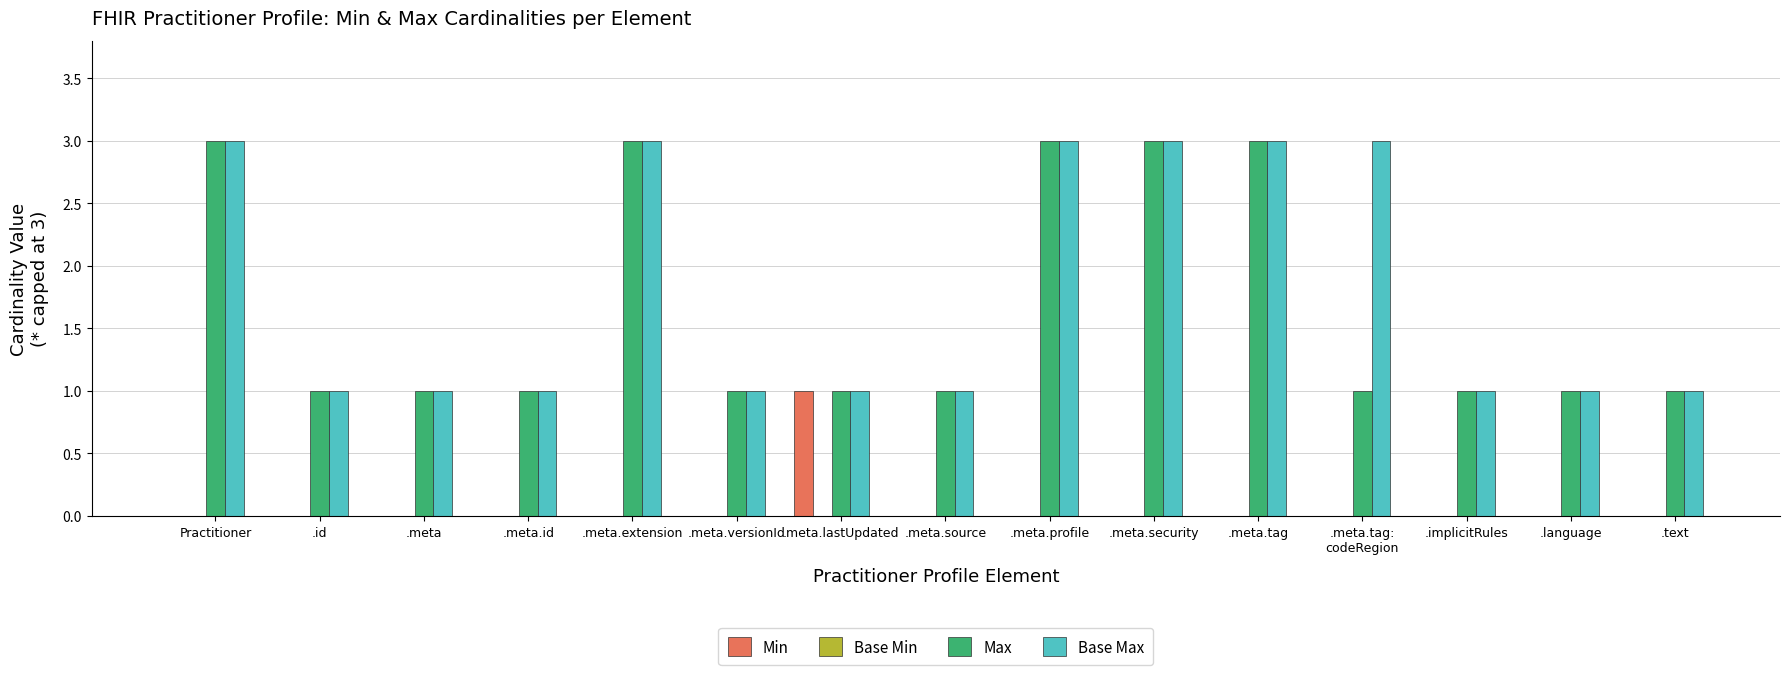

The value of Max at .meta.lastUpdated is 0. True or false?

False